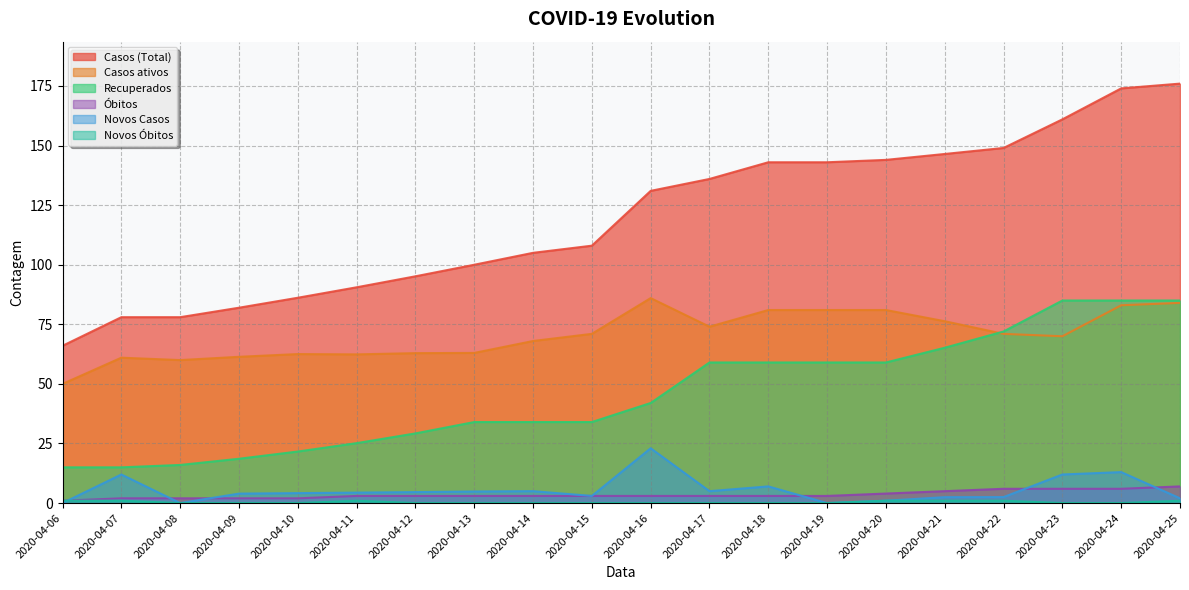

Reading right to left, extract all data points from this chart.

Casos (Total): 2020-04-25=176.0	2020-04-24=174.0	2020-04-23=161.0	2020-04-22=149.0	2020-04-21=146.5	2020-04-20=144.0	2020-04-19=143.0	2020-04-18=143.0	2020-04-17=136.0	2020-04-16=131.0	2020-04-15=108.0	2020-04-14=105.0	2020-04-13=100.0	2020-04-12=95.2	2020-04-11=90.5	2020-04-10=86.2	2020-04-09=82.0	2020-04-08=78.0	2020-04-07=78.0	2020-04-06=66.0
Casos ativos: 2020-04-25=84.0	2020-04-24=83.0	2020-04-23=70.0	2020-04-22=71.0	2020-04-21=76.3	2020-04-20=81.0	2020-04-19=81.0	2020-04-18=81.0	2020-04-17=74.0	2020-04-16=86.0	2020-04-15=71.0	2020-04-14=68.0	2020-04-13=63.0	2020-04-12=62.9	2020-04-11=62.4	2020-04-10=62.5	2020-04-09=61.4	2020-04-08=60.0	2020-04-07=61.0	2020-04-06=50.0
Recuperados: 2020-04-25=85.0	2020-04-24=85.0	2020-04-23=85.0	2020-04-22=72.0	2020-04-21=65.2	2020-04-20=59.0	2020-04-19=59.0	2020-04-18=59.0	2020-04-17=59.0	2020-04-16=42.0	2020-04-15=34.0	2020-04-14=34.0	2020-04-13=34.0	2020-04-12=29.2	2020-04-11=25.1	2020-04-10=21.6	2020-04-09=18.6	2020-04-08=16.0	2020-04-07=15.0	2020-04-06=15.0
Óbitos: 2020-04-25=7.0	2020-04-24=6.0	2020-04-23=6.0	2020-04-22=6.0	2020-04-21=5.0	2020-04-20=4.0	2020-04-19=3.0	2020-04-18=3.0	2020-04-17=3.0	2020-04-16=3.0	2020-04-15=3.0	2020-04-14=3.0	2020-04-13=3.0	2020-04-12=3.0	2020-04-11=3.0	2020-04-10=2.0	2020-04-09=2.0	2020-04-08=2.0	2020-04-07=2.0	2020-04-06=1.0
Novos Casos: 2020-04-25=2.0	2020-04-24=13.0	2020-04-23=12.0	2020-04-22=2.5	2020-04-21=2.5	2020-04-20=1.0	2020-04-19=0.0	2020-04-18=7.0	2020-04-17=5.0	2020-04-16=23.0	2020-04-15=3.0	2020-04-14=5.0	2020-04-13=4.8	2020-04-12=4.6	2020-04-11=4.4	2020-04-10=4.2	2020-04-09=4.0	2020-04-08=0.0	2020-04-07=12.0	2020-04-06=0.0
Novos Óbitos: 2020-04-25=1.0	2020-04-24=0.0	2020-04-23=0.0	2020-04-22=1.0	2020-04-21=1.0	2020-04-20=1.0	2020-04-19=0.0	2020-04-18=0.0	2020-04-17=0.0	2020-04-16=0.0	2020-04-15=0.0	2020-04-14=0.0	2020-04-13=0.0	2020-04-12=0.0	2020-04-11=1.0	2020-04-10=0.0	2020-04-09=0.0	2020-04-08=0.0	2020-04-07=1.0	2020-04-06=1.0